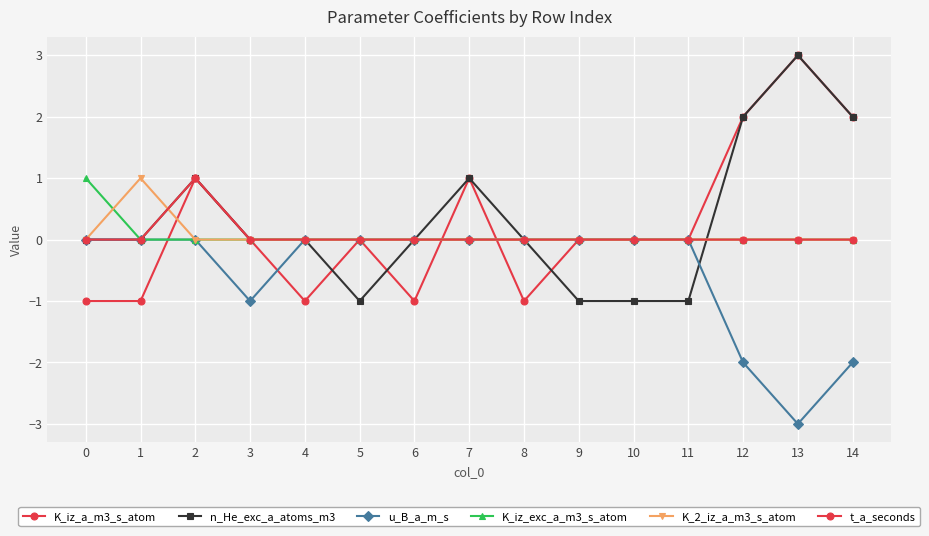

Reading left to right, list all the values displayed in this chart.

K_iz_a_m3_s_atom: 0=-1	1=-1	2=1	3=0	4=-1	5=0	6=-1	7=1	8=-1	9=0	10=0	11=0	12=2	13=3	14=2
n_He_exc_a_atoms_m3: 0=0	1=0	2=1	3=0	4=0	5=-1	6=0	7=1	8=0	9=-1	10=-1	11=-1	12=2	13=3	14=2
u_B_a_m_s: 0=0	1=0	2=0	3=-1	4=0	5=0	6=0	7=0	8=0	9=0	10=0	11=0	12=-2	13=-3	14=-2
K_iz_exc_a_m3_s_atom: 0=1	1=0	2=0	3=0	4=0	5=0	6=0	7=0	8=0	9=0	10=0	11=0	12=0	13=0	14=0
K_2_iz_a_m3_s_atom: 0=0	1=1	2=0	3=0	4=0	5=0	6=0	7=0	8=0	9=0	10=0	11=0	12=0	13=0	14=0
t_a_seconds: 0=0	1=0	2=1	3=0	4=0	5=0	6=0	7=0	8=0	9=0	10=0	11=0	12=0	13=0	14=0